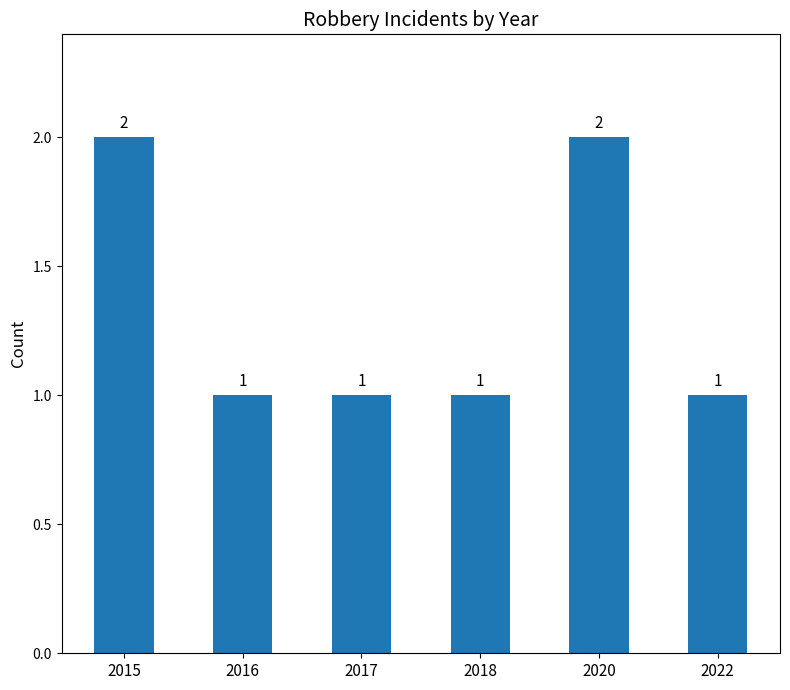

How many distinct data groups are displayed?

1